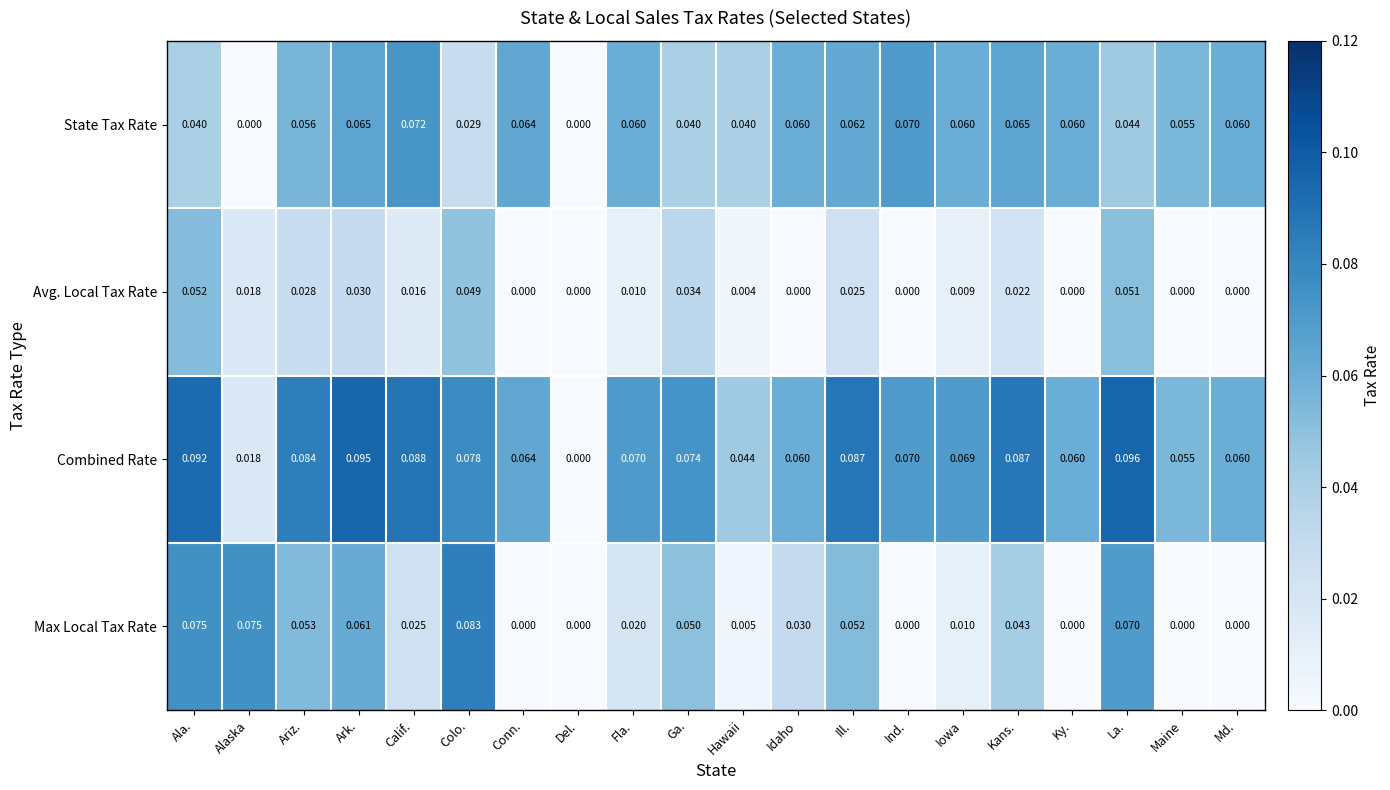

Which series has the largest total across all categories?

Combined Rate